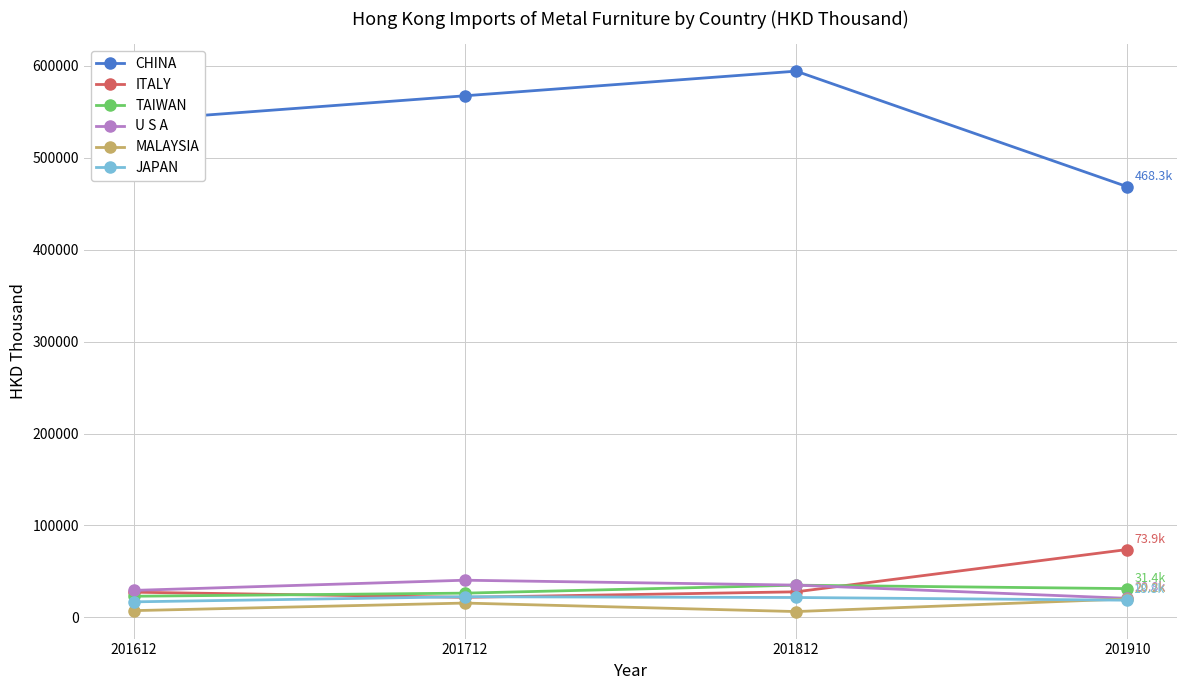

True or false: U S A has more than 0 points higher than both neighbors.

True